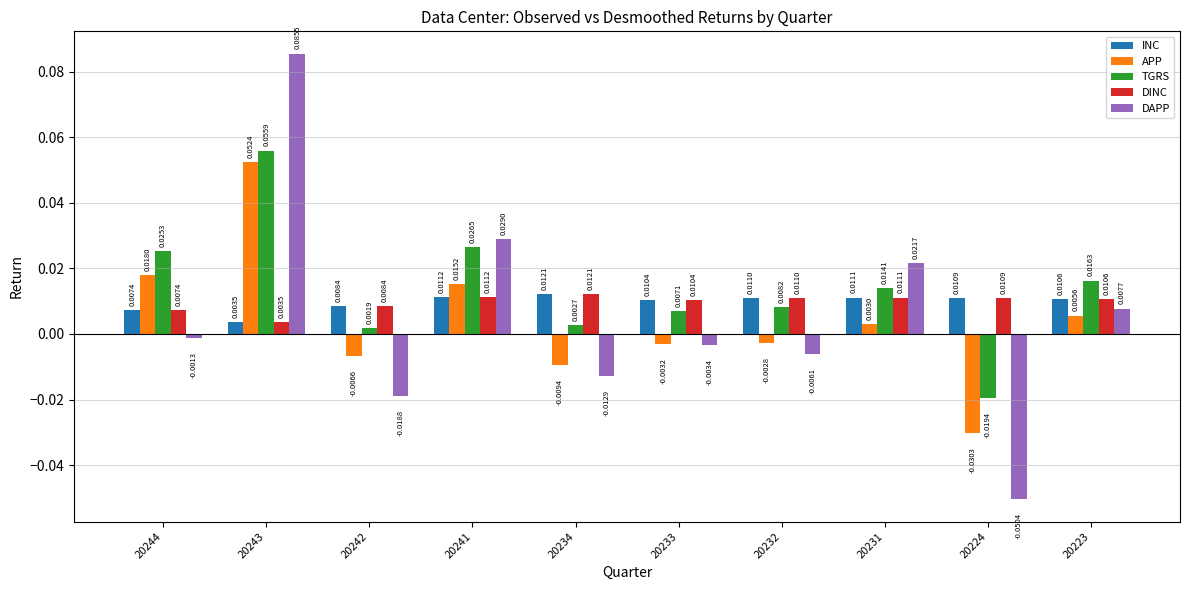

List the labels in order of APP value, largest first.

20243, 20244, 20241, 20223, 20231, 20232, 20233, 20242, 20234, 20224